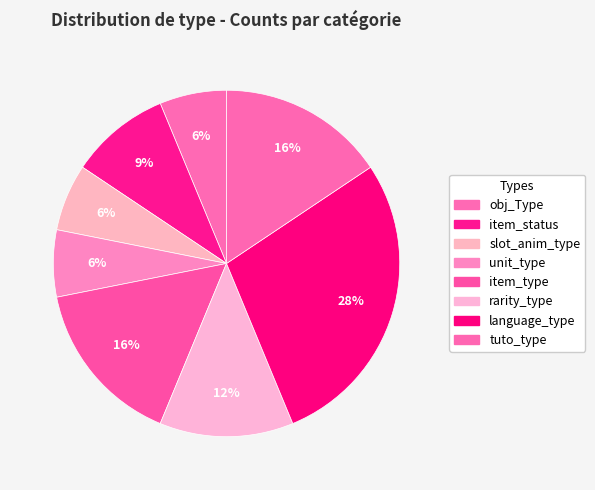

What is the change in value from item_type to language_type?

+4